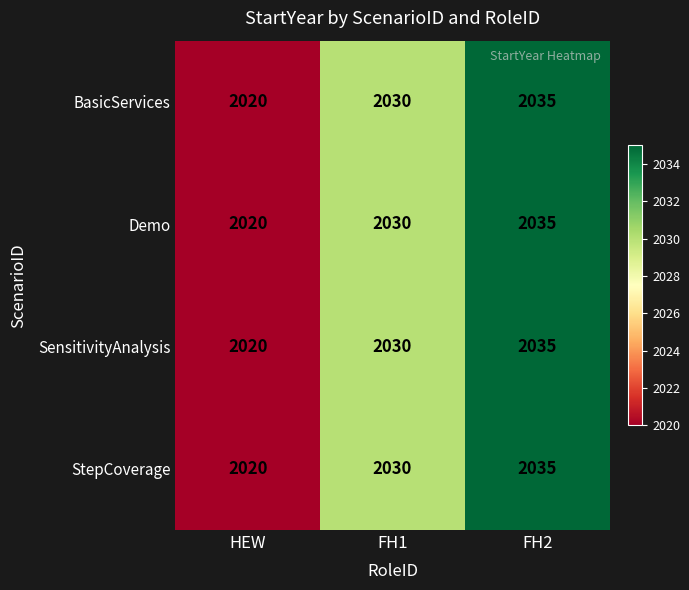

Read the Demo value at FH2, to the nearest 10.

2040